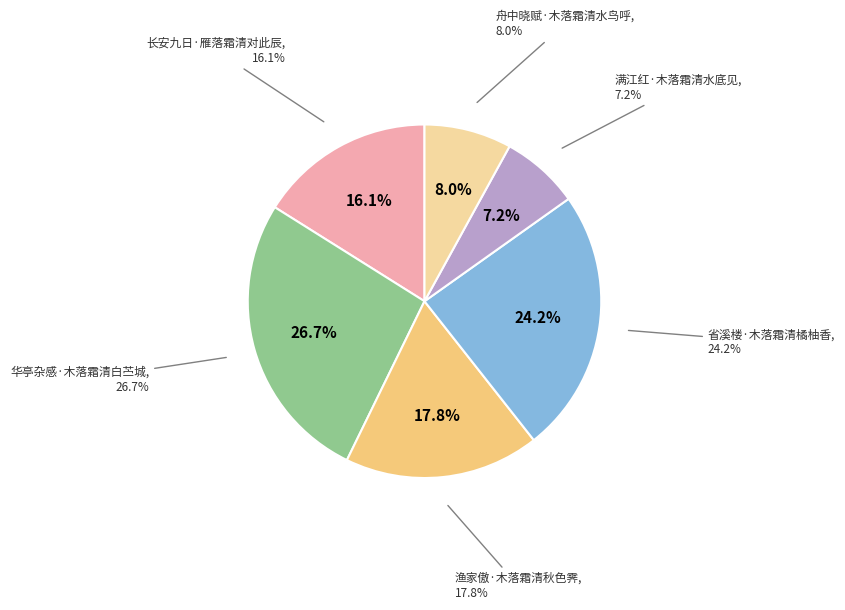

Between 华亭杂感·木落霜清白苎城 and 省溪楼·木落霜清橘柚香, which is larger?

华亭杂感·木落霜清白苎城